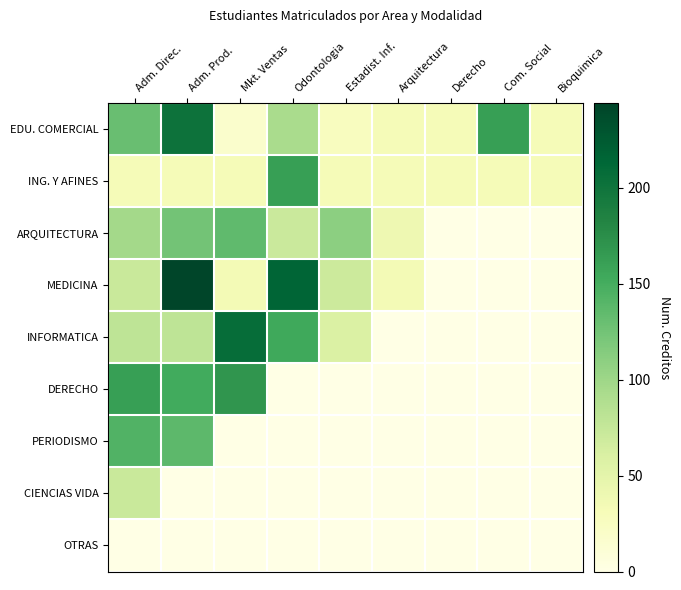

Which series has the largest total across all categories?

EDU. COMERCIAL